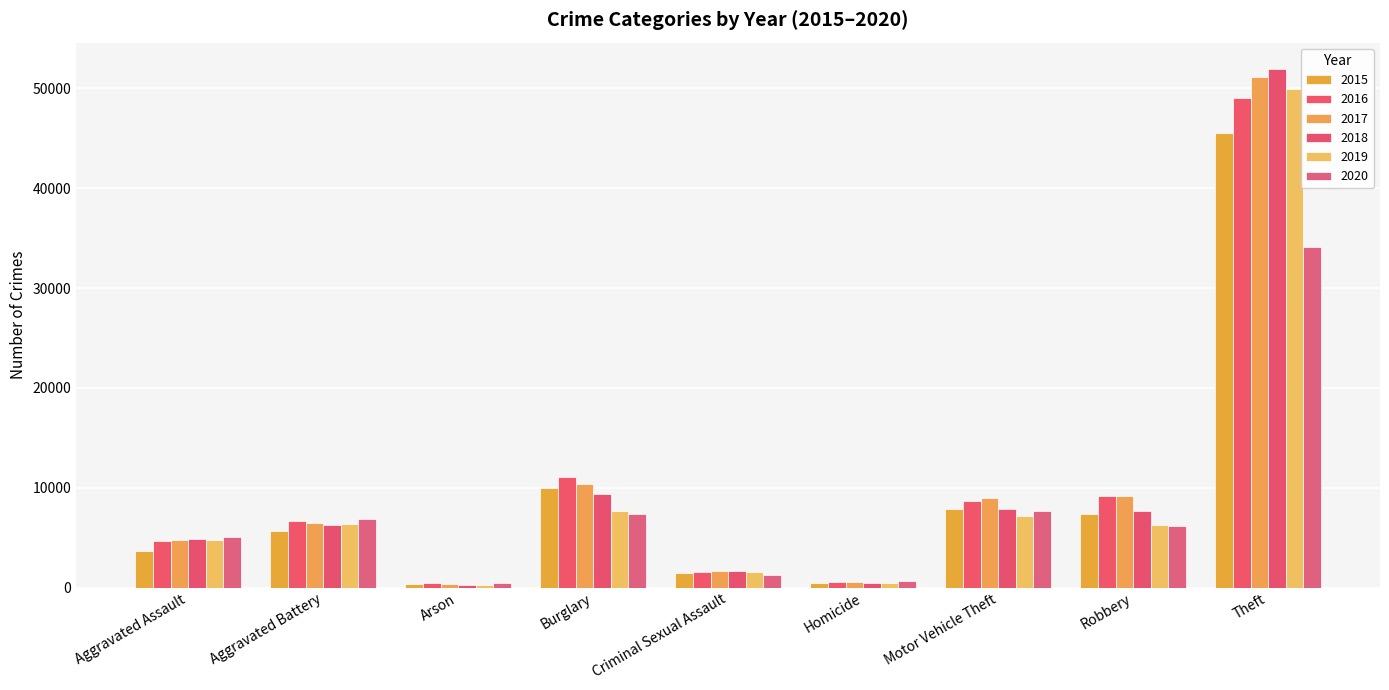

Which category has the lowest value across all series?

Arson